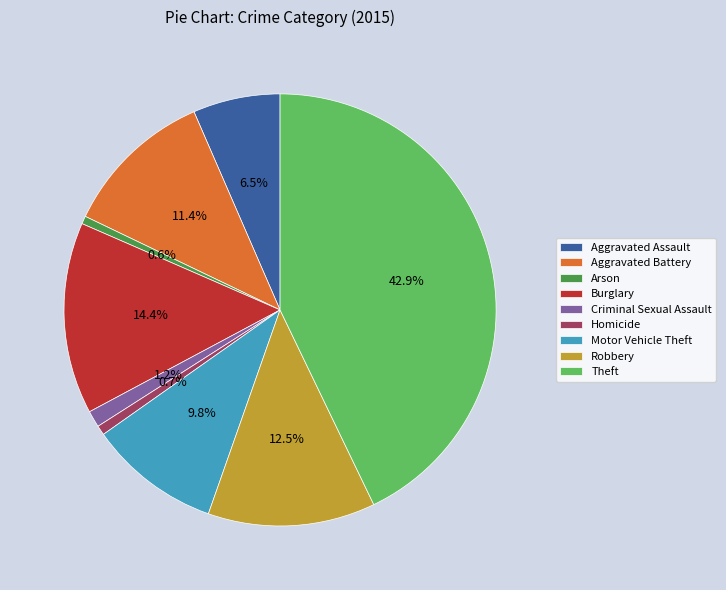

To the nearest percent, what percentage of the pie is Burglary?

14%